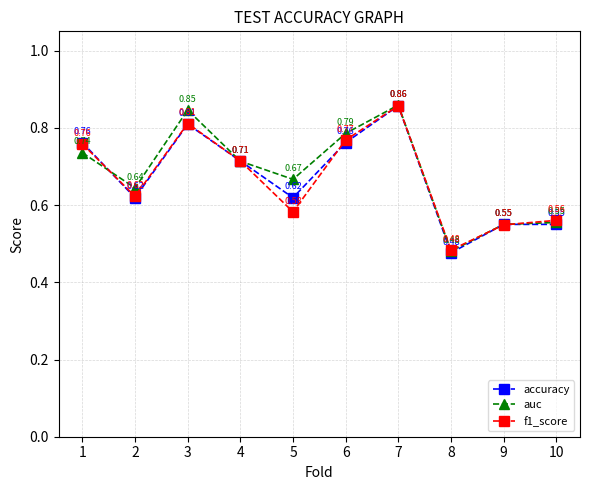

List the labels in order of f1_score value, smallest first.

8, 9, 10, 5, 2, 4, 1, 6, 3, 7